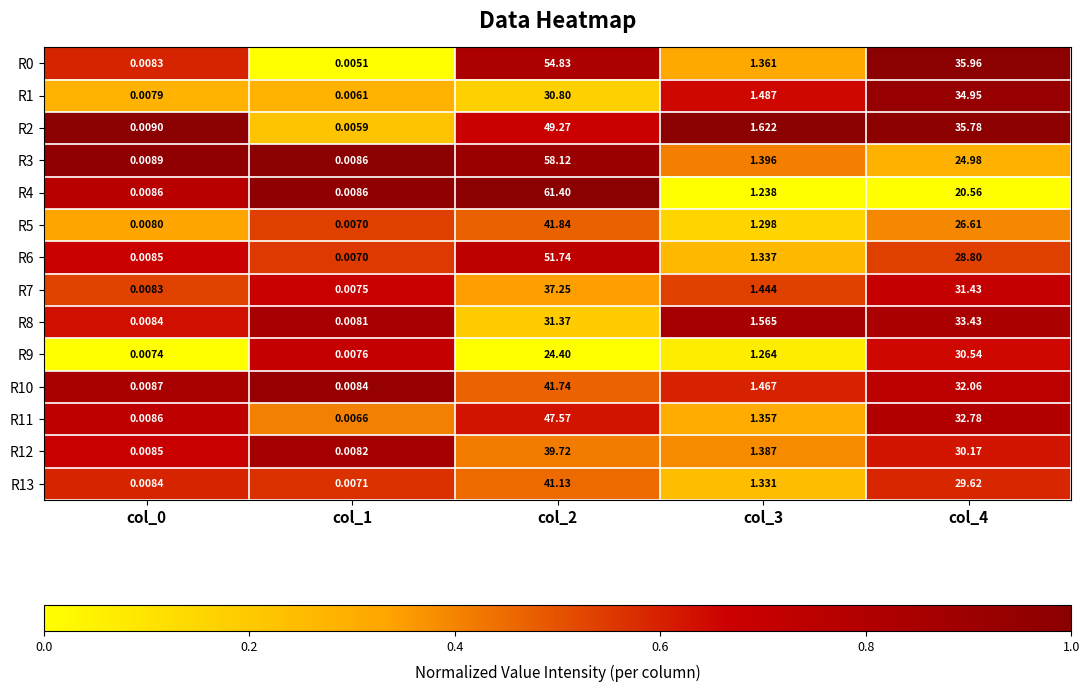

Is the value of R1 at col_2 greater than the value of R11 at col_0?

Yes